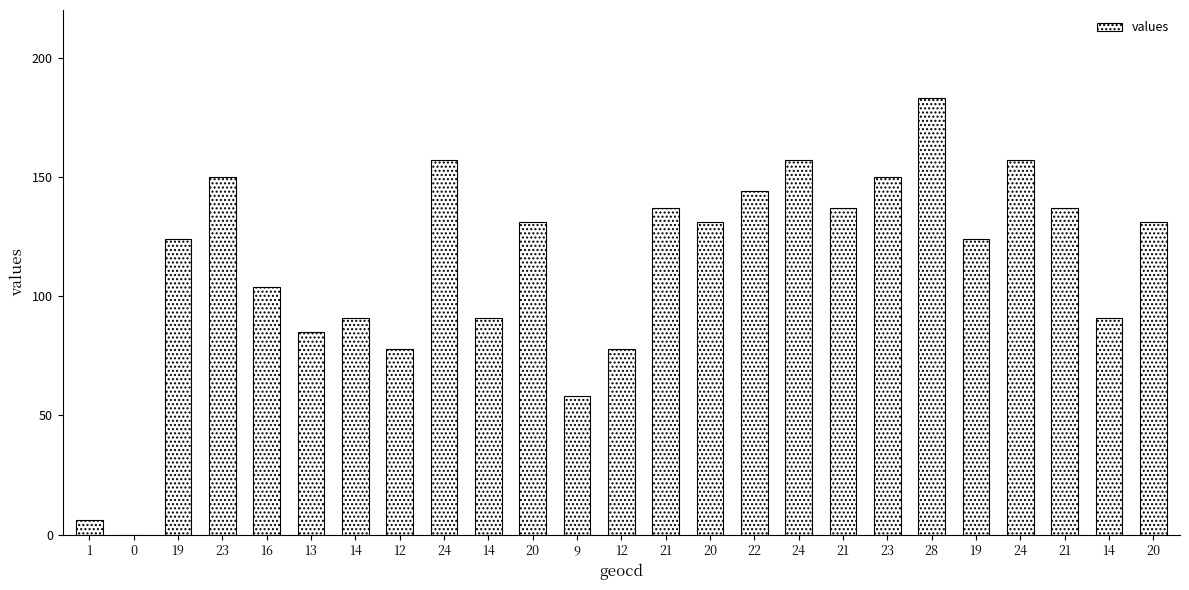

What is the average value?

113